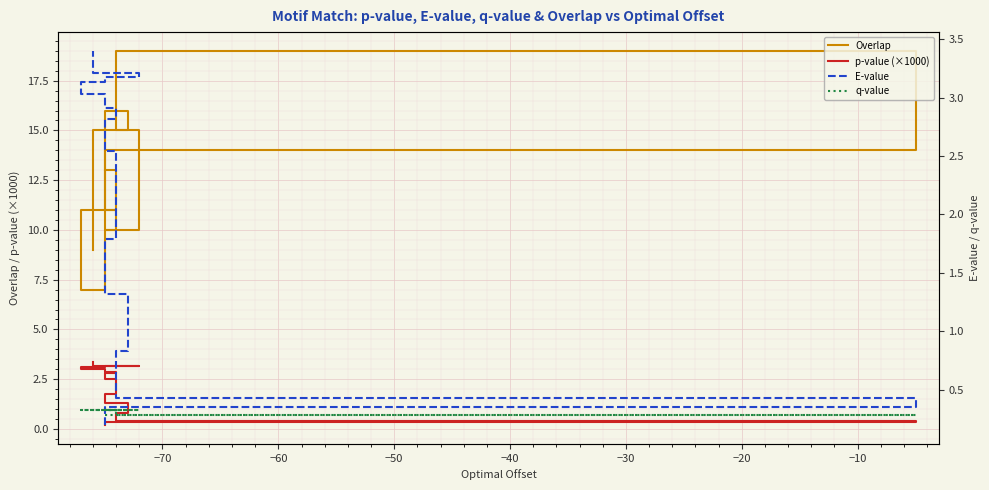

True or false: Overlap and q-value intersect in this chart.

False